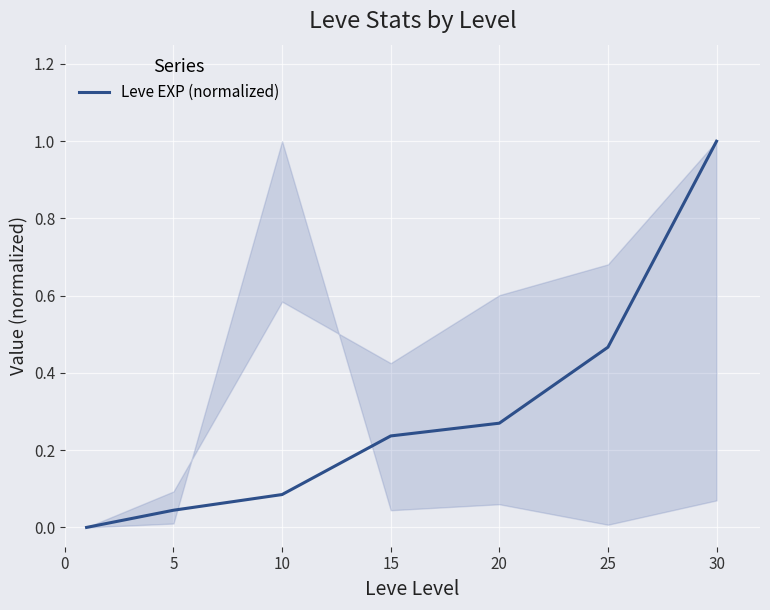

True or false: there are more than 1 points higher than both neighbors.

False